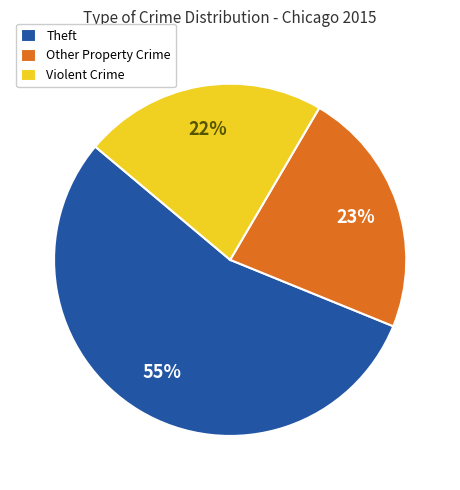

Is it true that Other Property Crime is 23% of the pie?

True